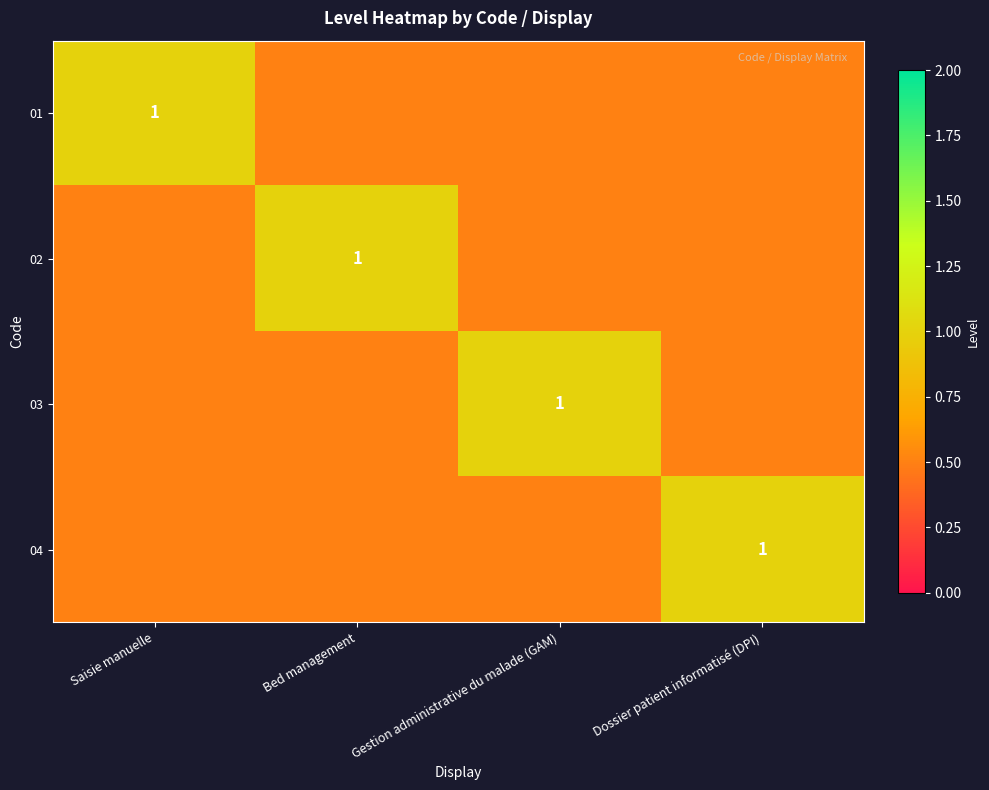

The 04 series shows 1.0 at Dossier patient informatisé (DPI). True or false?

True